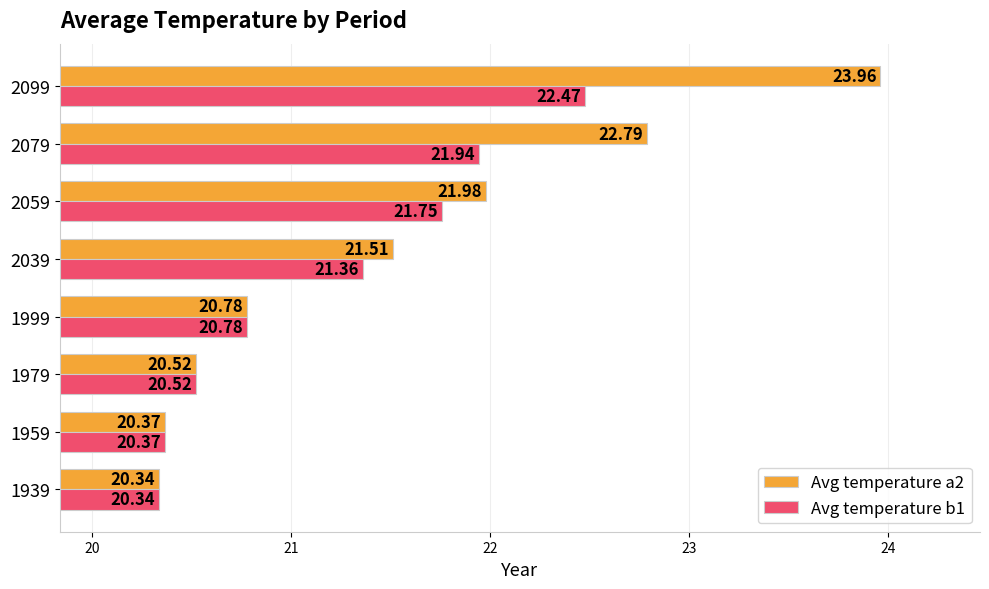

What is the spread (max minus min) of values at 2099?

1.5